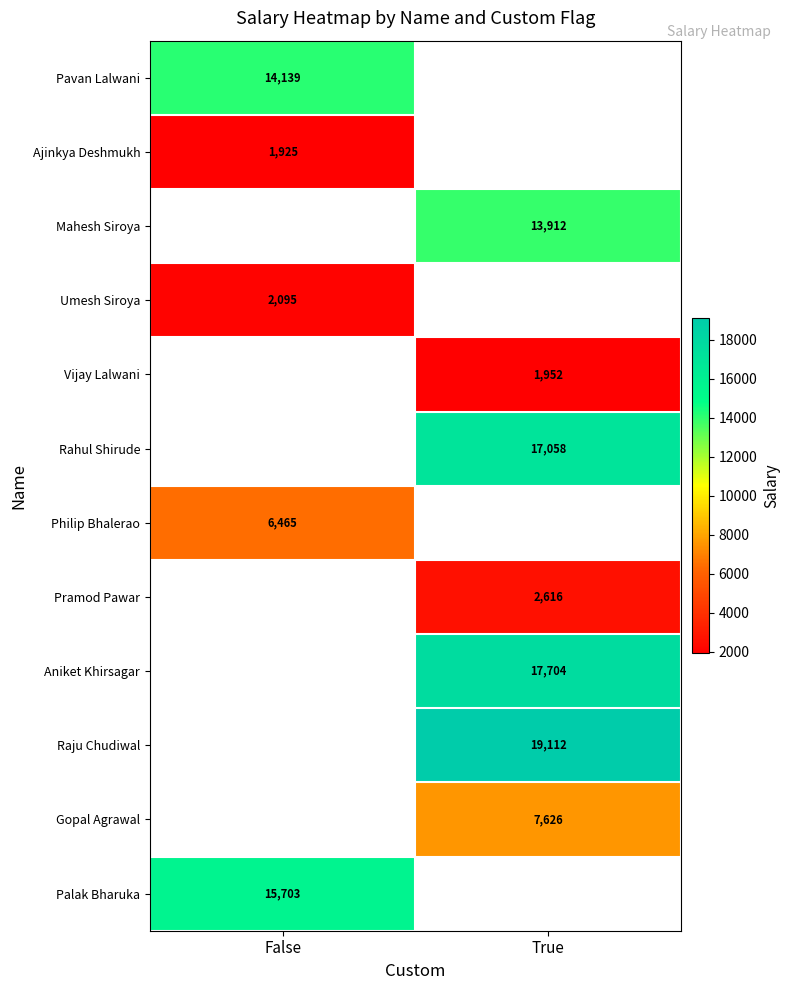

True or false: Rahul Shirude has a value of 11104 at True.

False